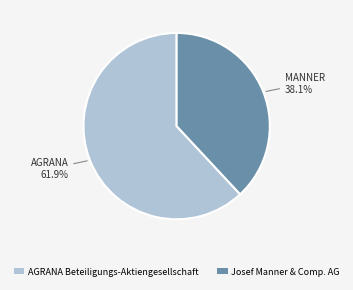

To the nearest percent, what is the difference between the largest and smallest slice percentages?

24%